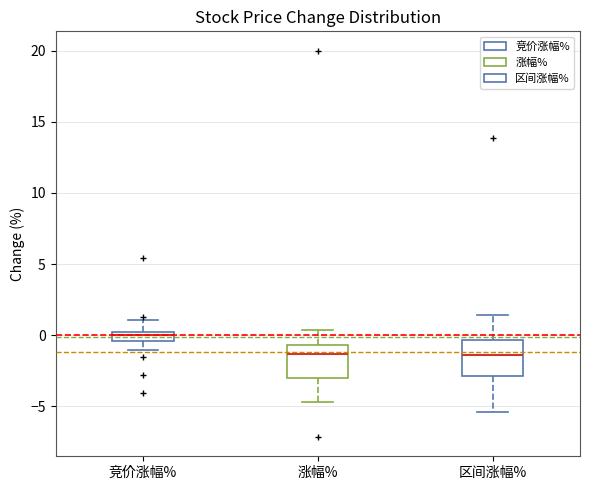

Where does the upper whisker of the box for 区间涨幅% end on the y-axis? The values are not printed on the chart, so give them approximately, as read against the axis.

1.5